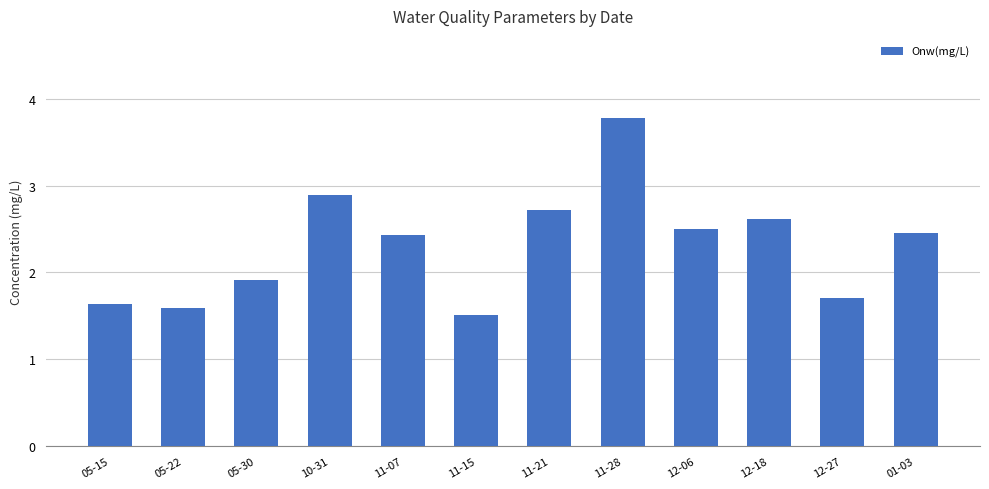

How many values are below 2?

5